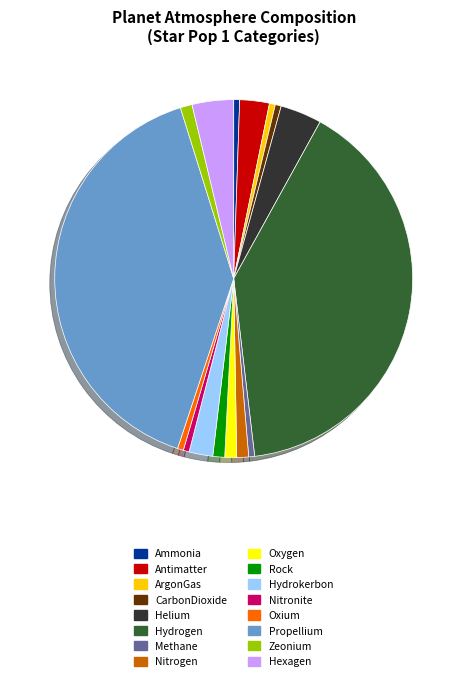

Does any single category account for the majority?

No